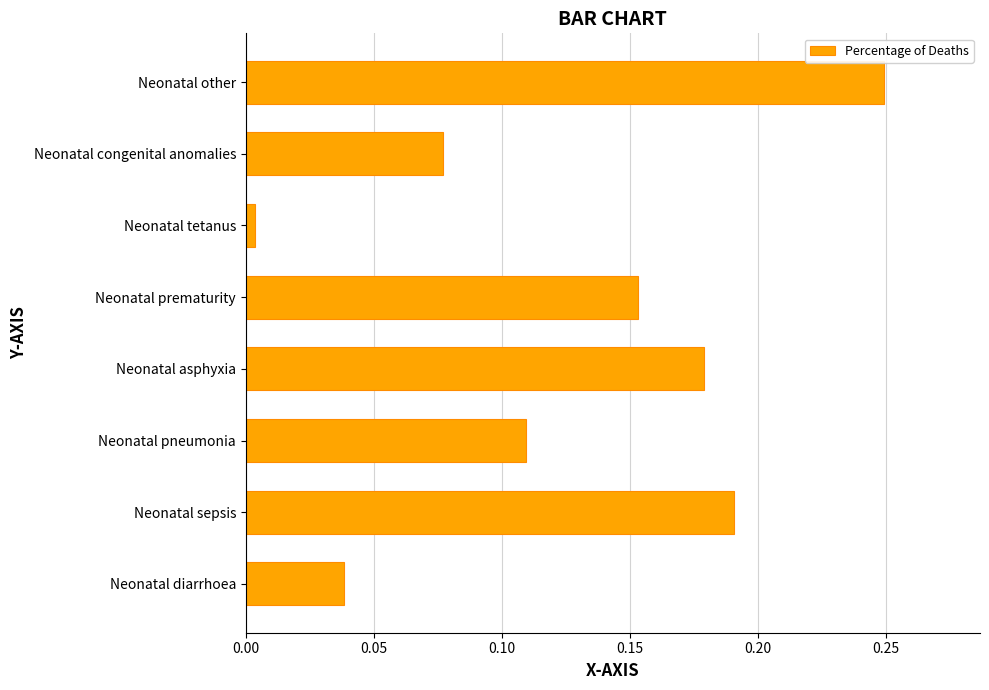

Which category has the lowest value across all series?

Neonatal tetanus